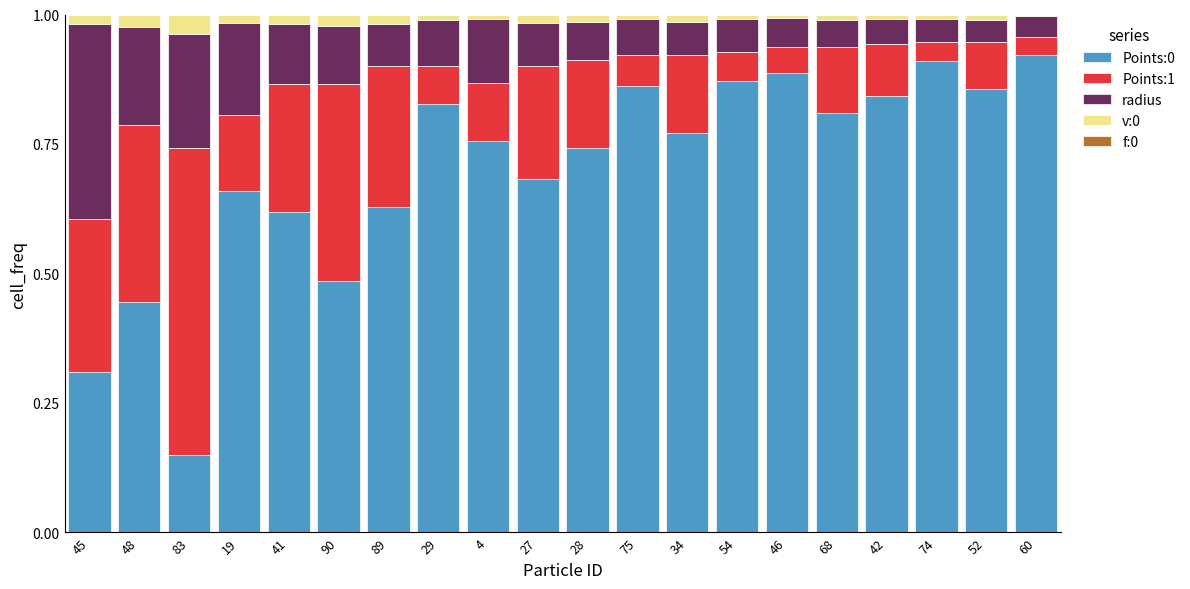

How many categories are shown in the chart?

20